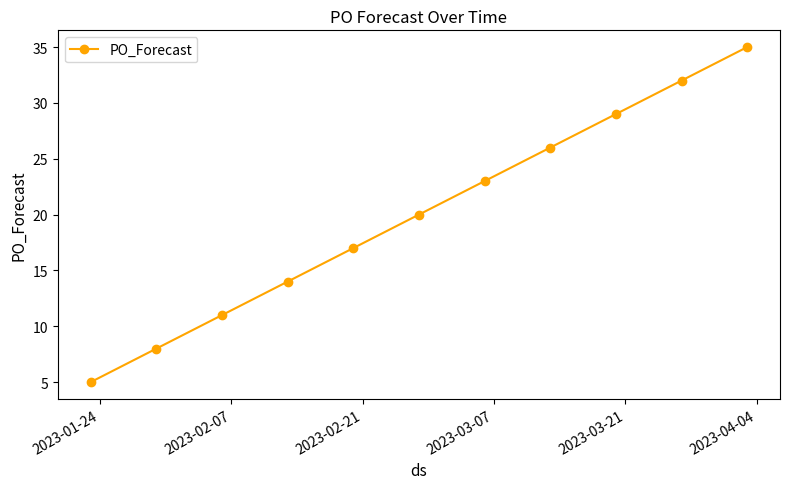

What is the maximum value shown in the chart?

35